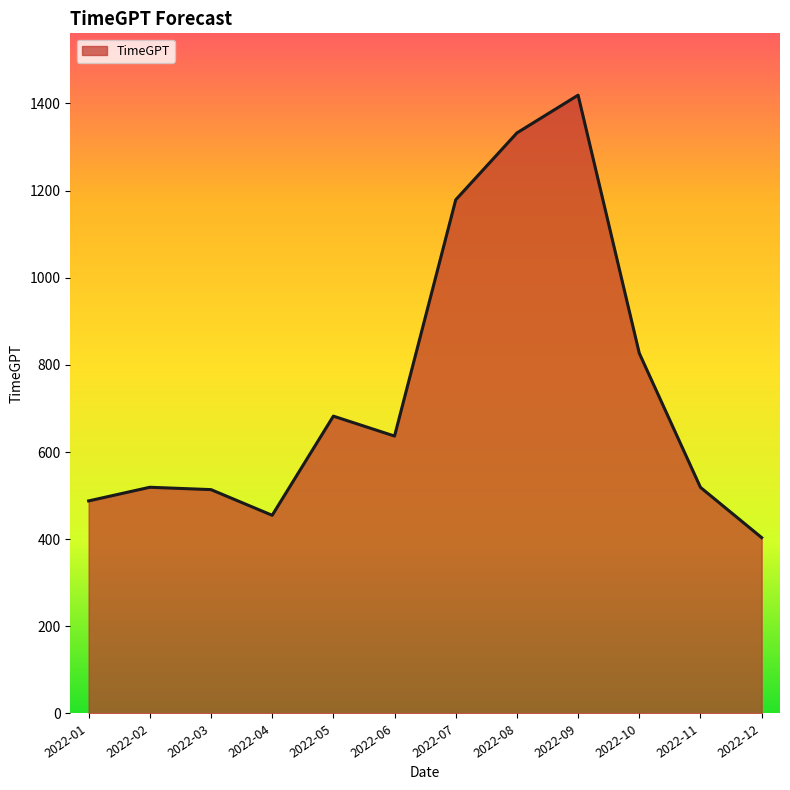

Which has a higher value, 2022-09 or 2022-11?

2022-09